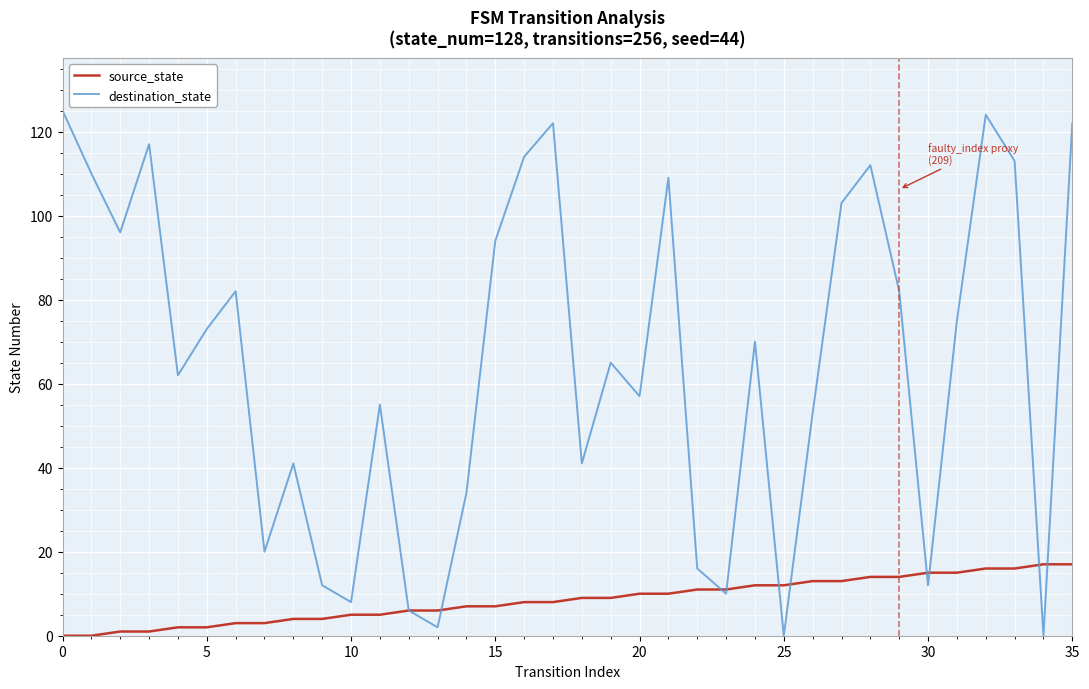

Reading left to right, what are all the values shown in this chart?

source_state: 0	0	1	1	2	2	3	3	4	4	5	5	6	6	7	7	8	8	9	9	10	10	11	11	12	12	13	13	14	14	15	15	16	16	17	17
destination_state: 125	110	96	117	62	73	82	20	41	12	8	55	6	2	34	94	114	122	41	65	57	109	16	10	70	0	53	103	112	82	12	75	124	113	0	122